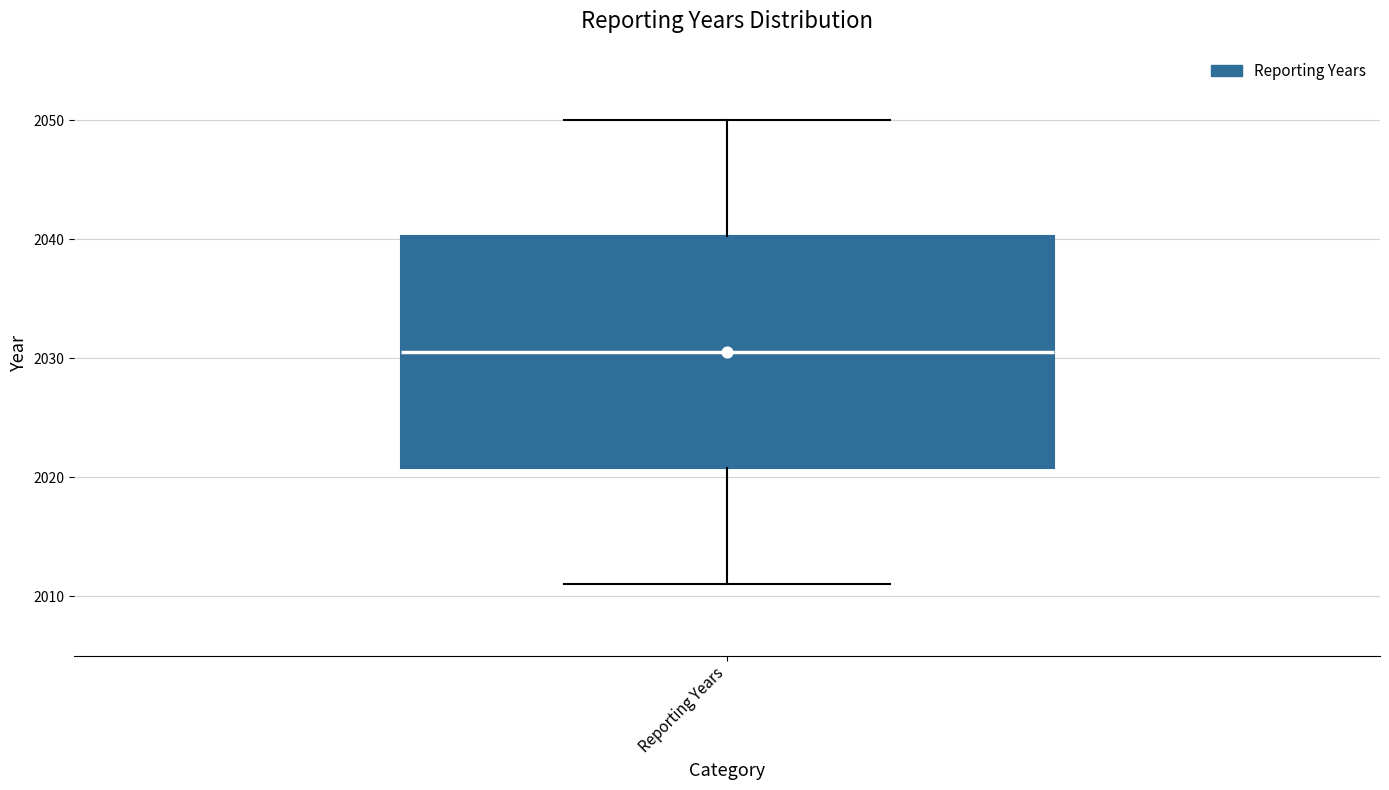

Read this box plot against the y-axis: the position of the median line, the range covered by the box, and the ends of both whiskers. The values are not printed on the chart, so give them approximately, as read against the axis.

median 2031, box 2021 to 2040, whiskers 2011 to 2050